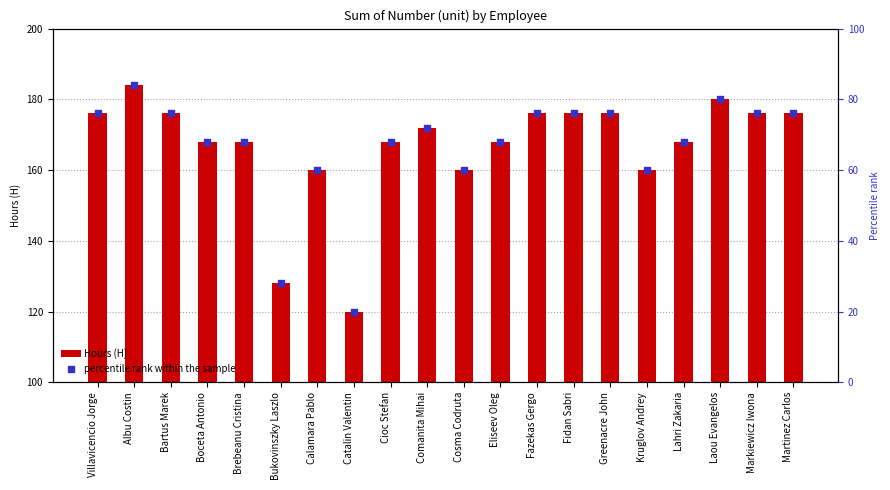

Is the value of percentile rank within the sample at Catalin Valentin greater than the value of Hours (H) at Comanita Mihai?

No